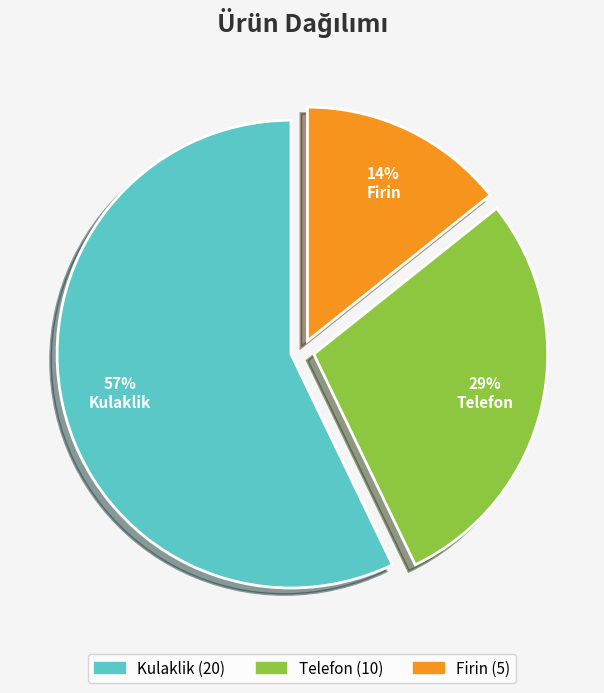

To the nearest percent, what percentage of the pie is Firin?

14%